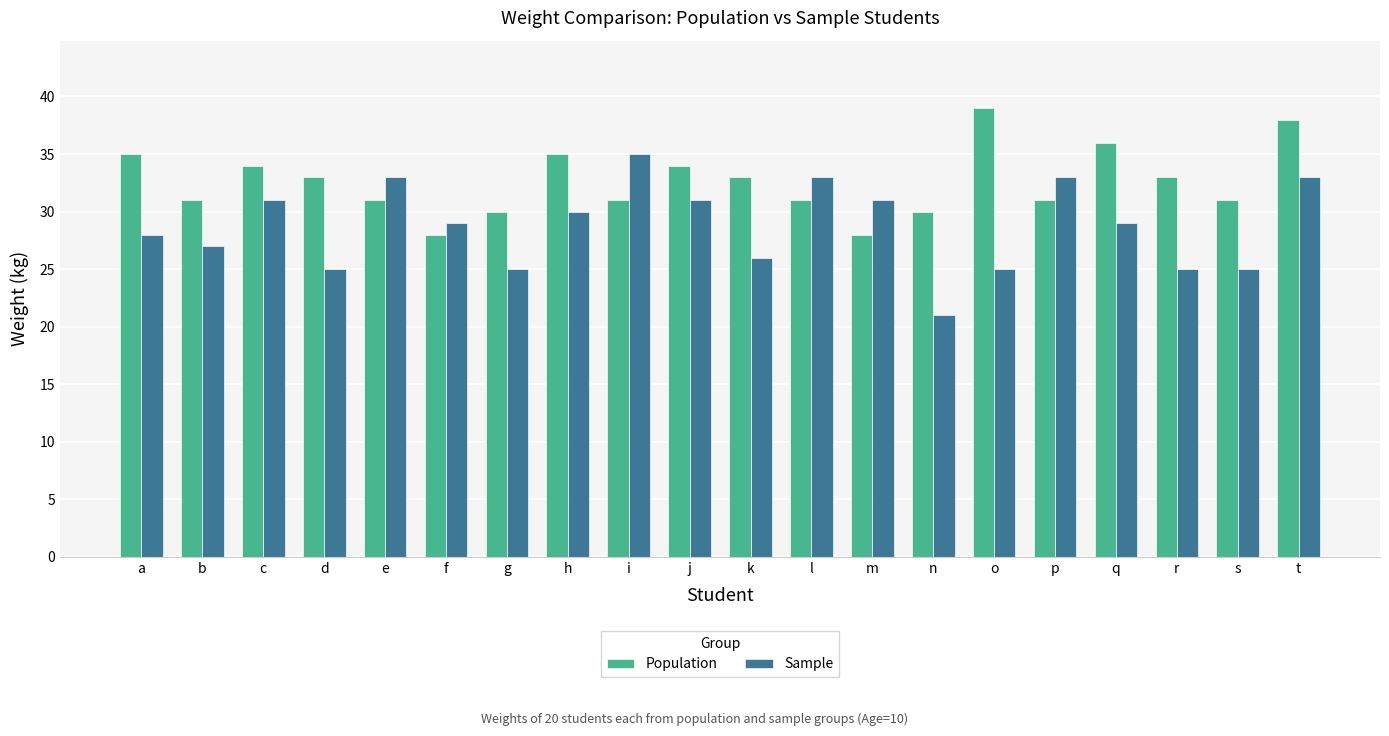

What is the smallest value displayed?

21